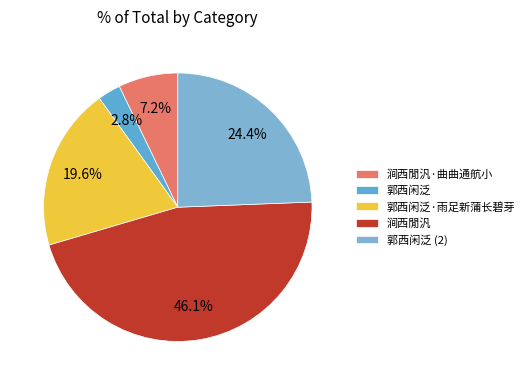

To the nearest percent, what is the difference between the 涧西閒汎 and 郭西闲泛 slice percentages?

43%